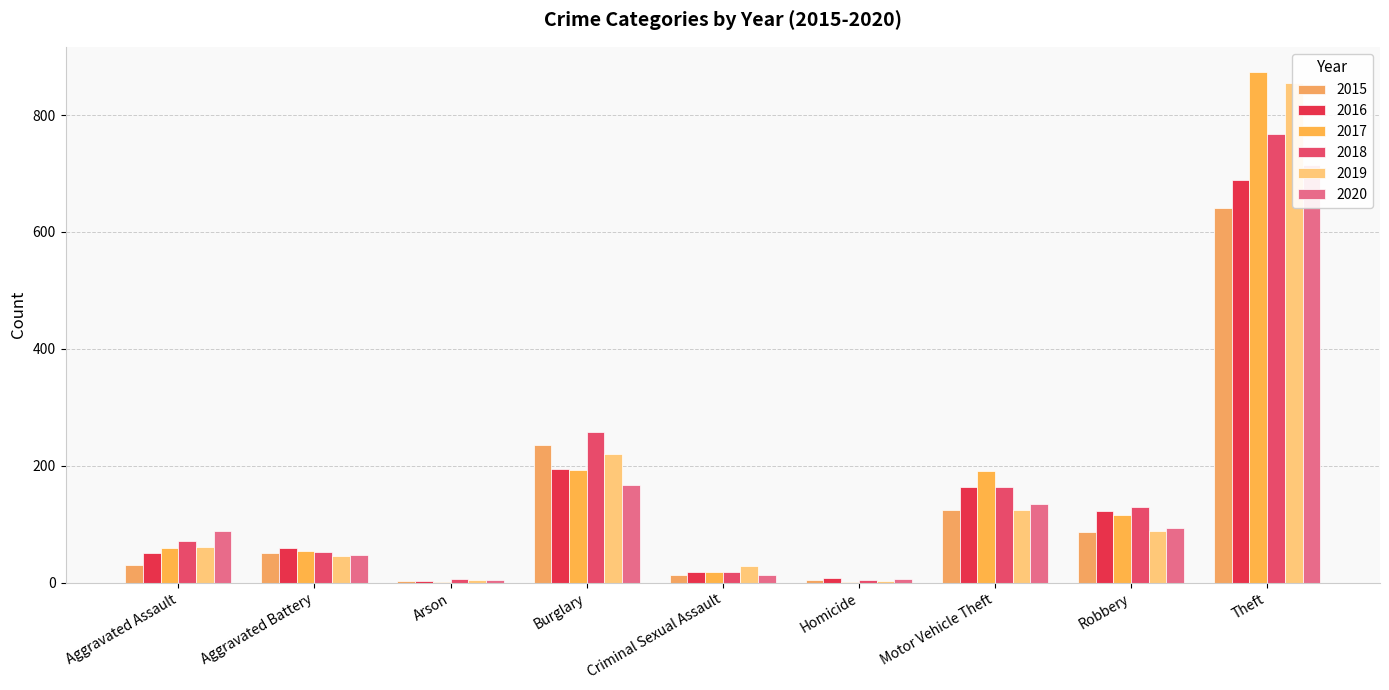

Which category has the highest value in the 2018 series?

Theft